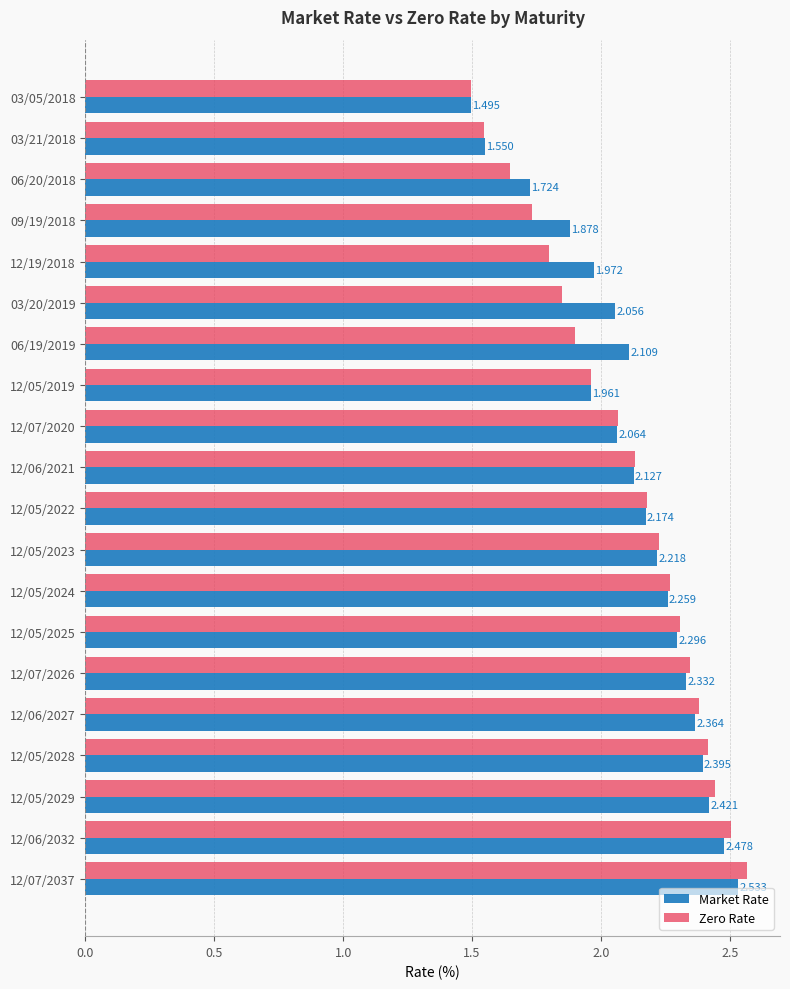

How many data points does each series have?

20